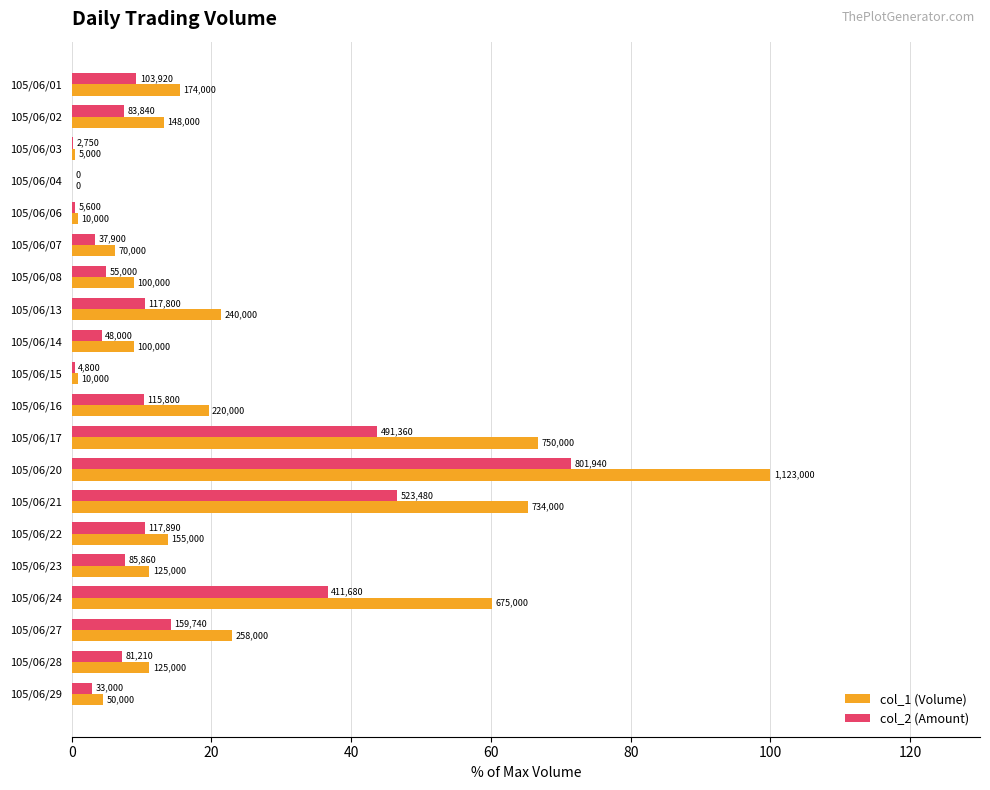

What are all the series names shown in the legend?

col_1 (Volume), col_2 (Amount)